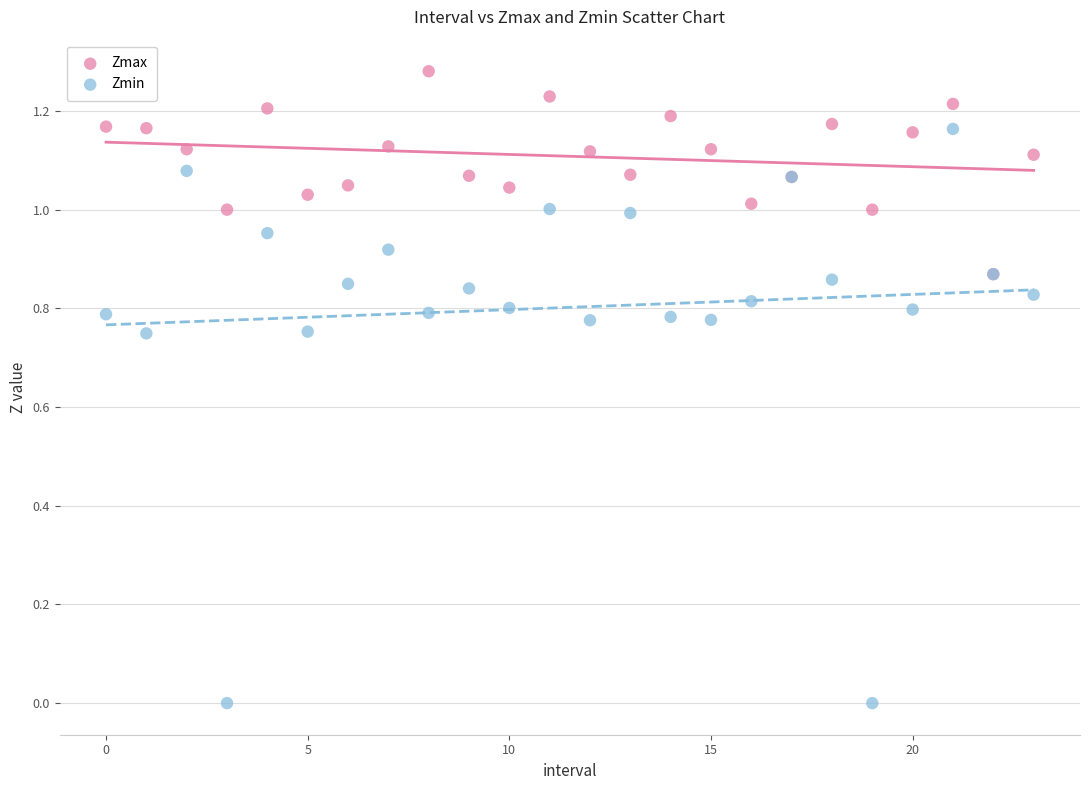

Which series reaches the maximum Y coordinate?

Zmax